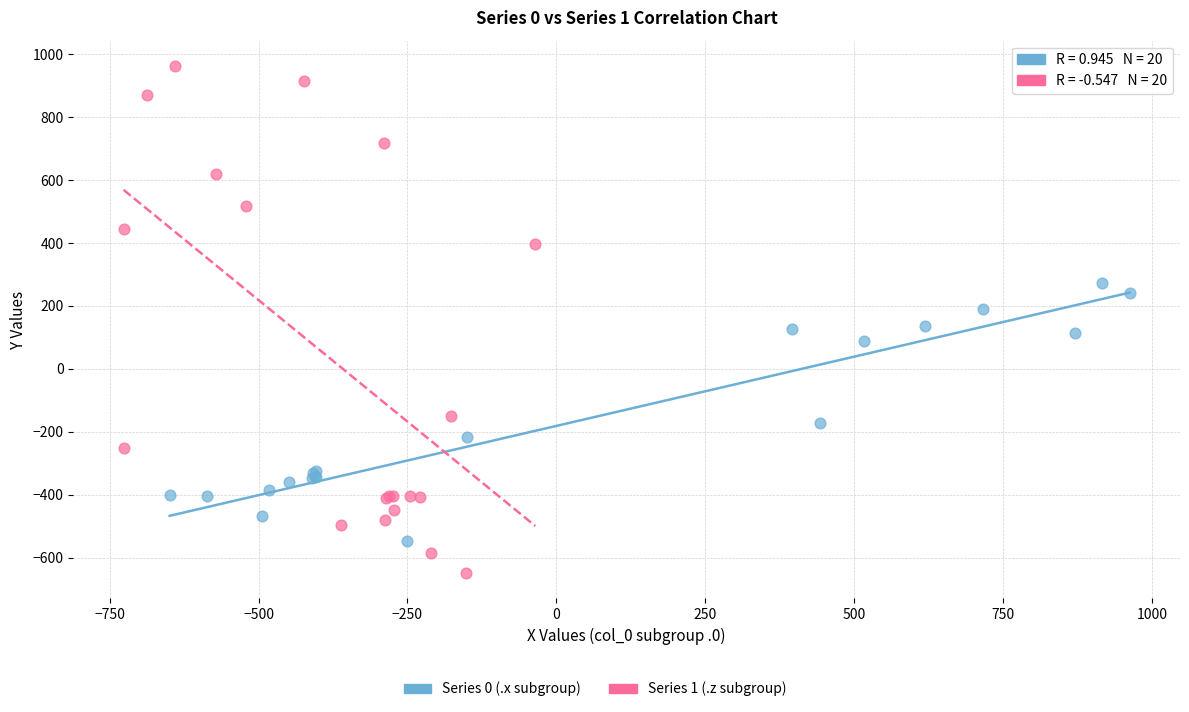

Which series reaches the maximum Y coordinate?

Series 1 (.z subgroup)